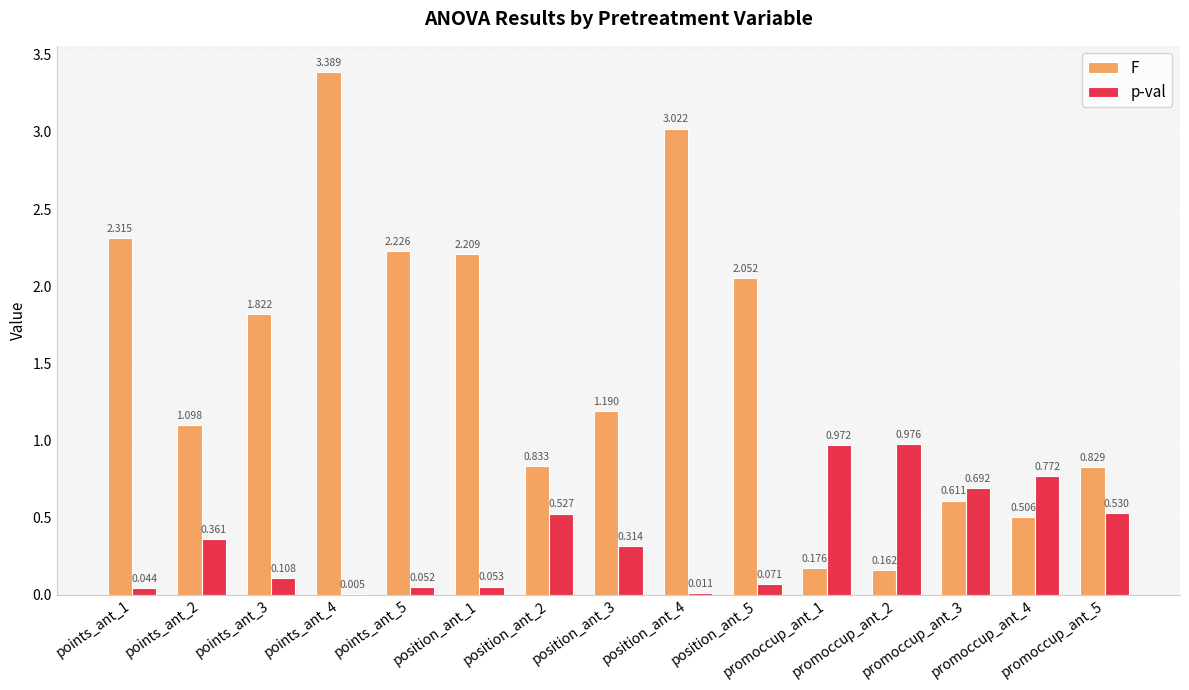

Which series has the largest total across all categories?

F